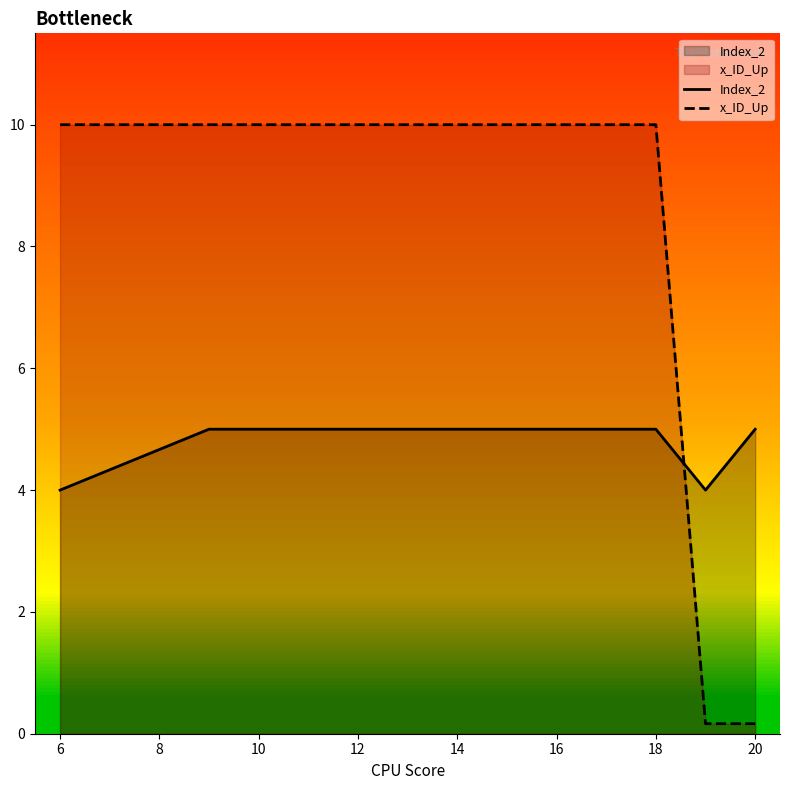

How many lines are shown in the chart?

2